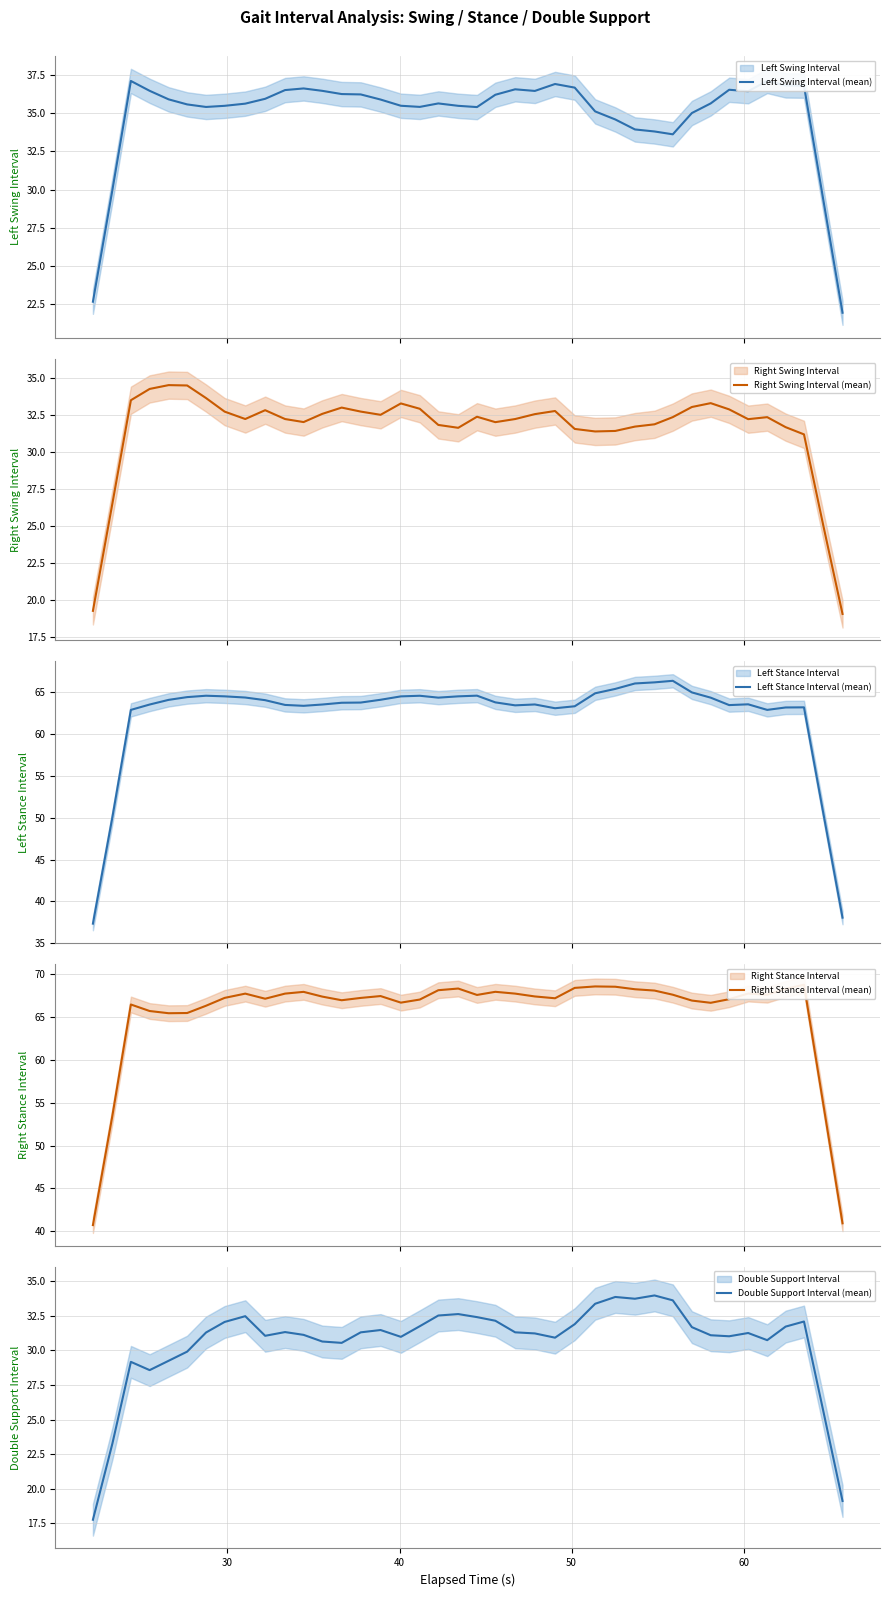

Reading left to right, extract all data points from this chart.

Left Swing Interval (mean): 22.7	30.0	37.1	36.4	35.9	35.6	35.4	35.5	35.6	35.9	36.5	36.6	36.4	36.2	36.2	35.9	35.5	35.4	35.6	35.5	35.4	36.2	36.5	36.4	36.9	36.7	35.1	34.6	33.9	33.8	33.6	35.0	35.6	36.5	36.4	37.1	36.8	36.8	29.4	22.0
Right Swing Interval (mean): 19.3	26.5	33.5	34.3	34.5	34.5	33.7	32.8	32.3	32.9	32.3	32.0	32.6	33.0	32.8	32.5	33.3	32.9	31.9	31.7	32.4	32.0	32.3	32.6	32.8	31.6	31.4	31.5	31.7	31.9	32.4	33.1	33.3	32.9	32.2	32.4	31.7	31.2	25.1	19.1
Left Stance Interval (mean): 37.3	50.0	62.9	63.6	64.1	64.4	64.6	64.5	64.4	64.1	63.5	63.4	63.6	63.8	63.8	64.1	64.5	64.6	64.4	64.5	64.6	63.8	63.5	63.6	63.1	63.3	64.9	65.4	66.1	66.2	66.4	65.0	64.4	63.5	63.6	62.9	63.2	63.2	50.6	38.0
Right Stance Interval (mean): 40.7	53.5	66.5	65.7	65.5	65.5	66.3	67.2	67.7	67.1	67.7	68.0	67.4	67.0	67.2	67.5	66.7	67.1	68.1	68.3	67.6	68.0	67.7	67.4	67.2	68.4	68.6	68.6	68.3	68.1	67.6	66.9	66.7	67.1	67.8	67.6	68.3	68.8	54.9	40.9
Double Support Interval (mean): 17.8	23.3	29.2	28.6	29.3	29.9	31.3	32.1	32.5	31.1	31.3	31.1	30.6	30.6	31.3	31.5	31.0	31.8	32.5	32.6	32.4	32.2	31.3	31.2	30.9	31.9	33.4	33.9	33.7	34.0	33.6	31.7	31.1	31.0	31.3	30.7	31.7	32.1	25.7	19.1